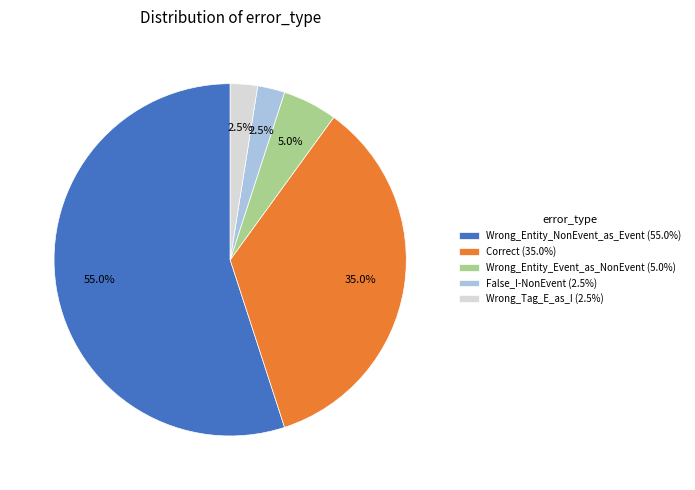

What is the ratio of the value at Wrong_Entity_NonEvent_as_Event (55.0%) to the value at Wrong_Entity_Event_as_NonEvent (5.0%)?

11.0